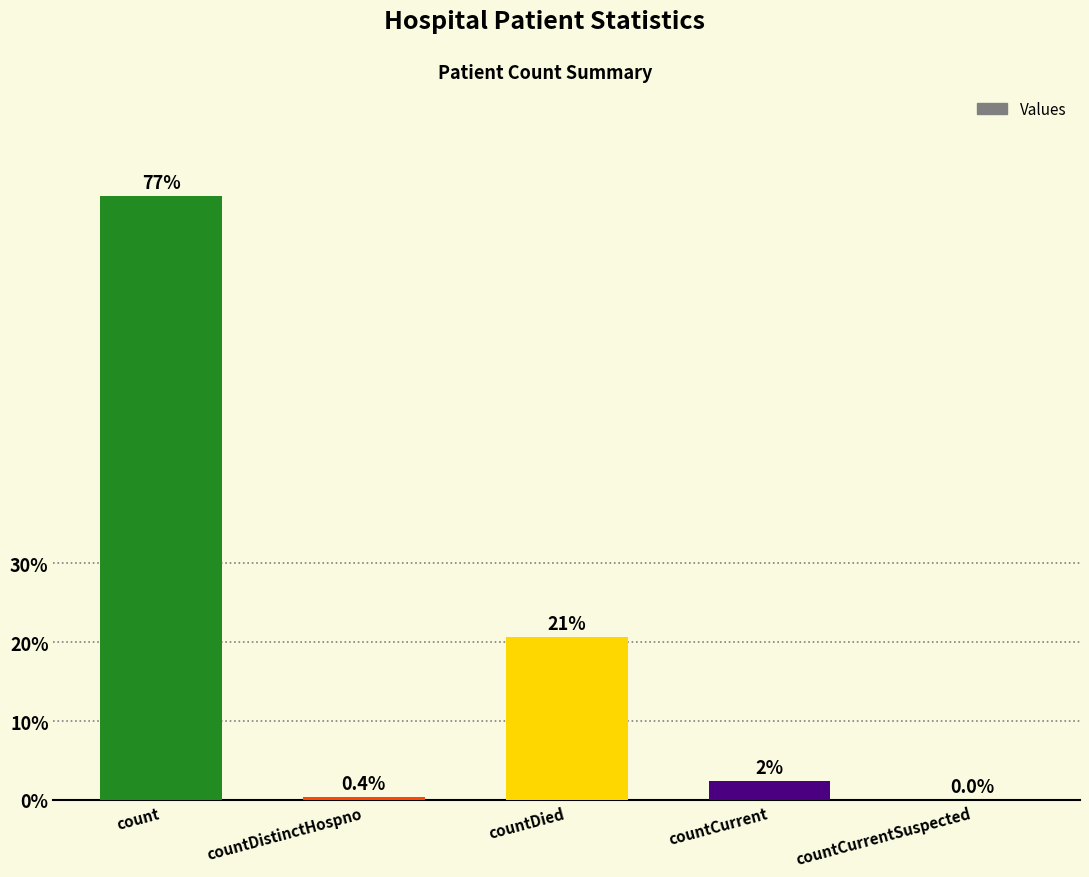

Rank the categories by value from lowest to highest.

countCurrentSuspected, countDistinctHospno, countCurrent, countDied, count